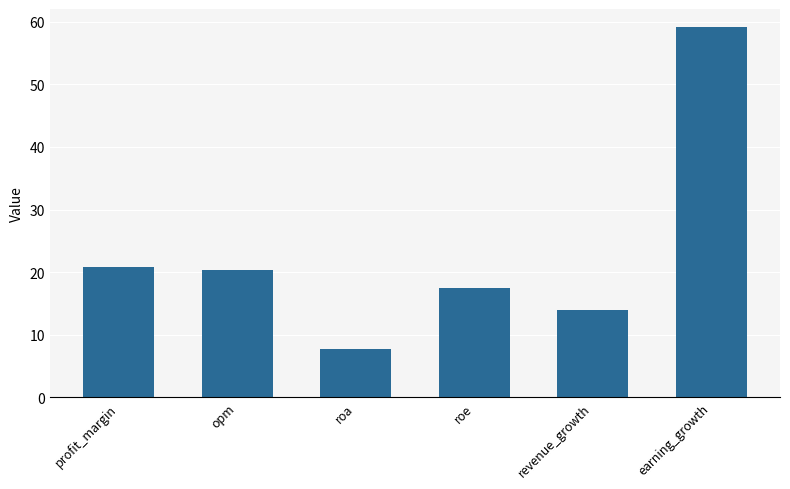

True or false: the data shows 34.3 at profit_margin.

False